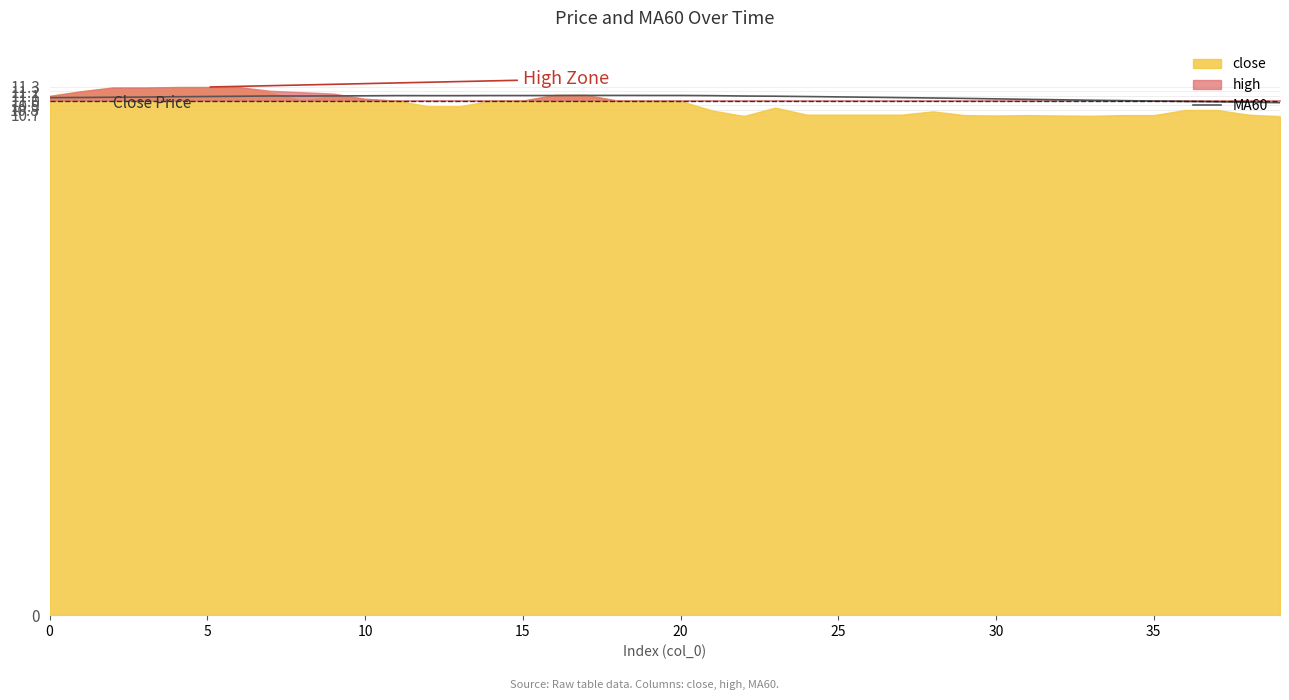

What is the difference between the values at 37 and 9?

0.1